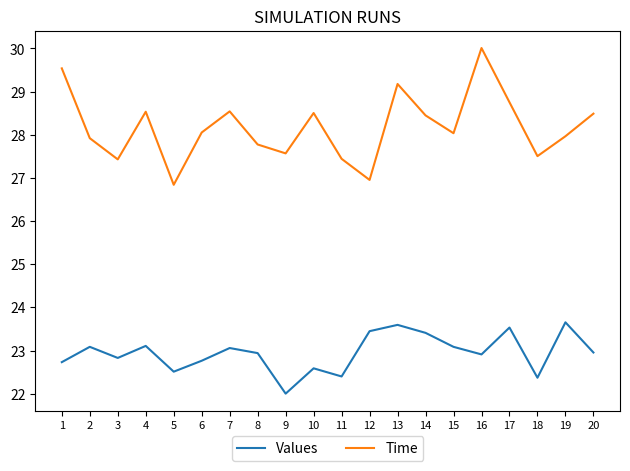

True or false: Values and Time cross at least once.

False